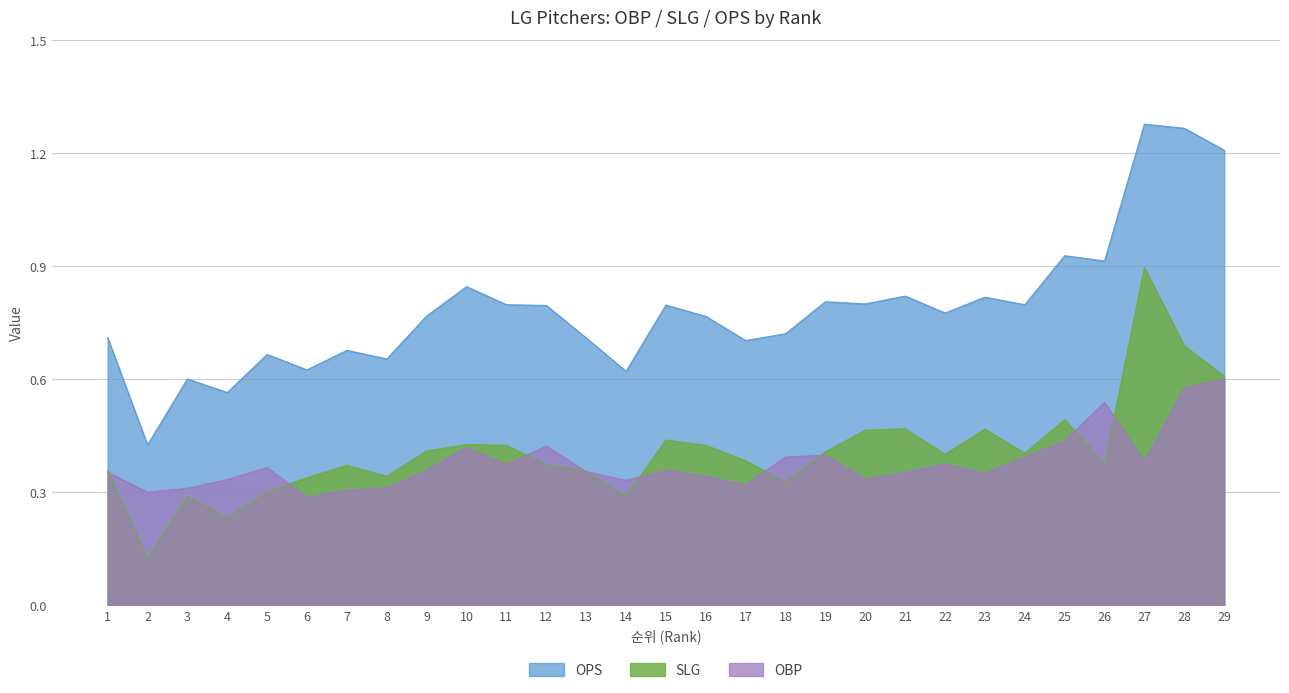

What is the value of the OPS point at the 21st from the left?

0.8